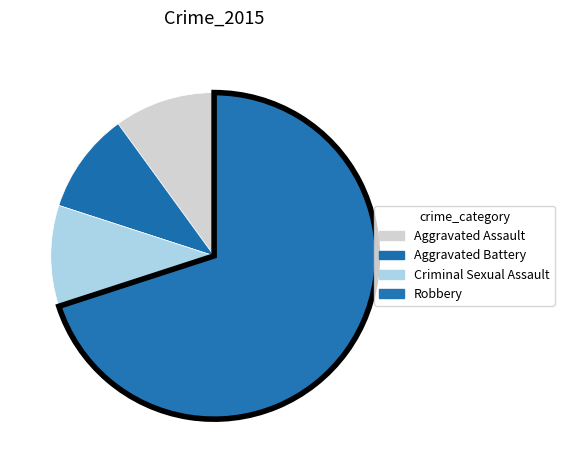

What percentage is NOT represented by Aggravated Battery?

90.0%